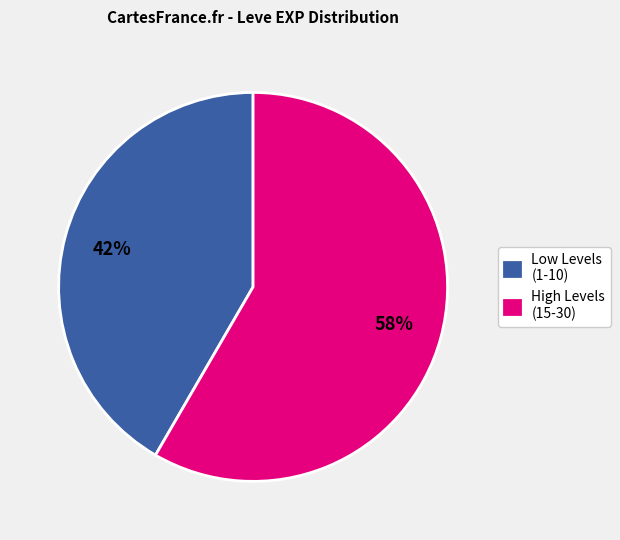

Do High Levels (15-30) and Low Levels (1-10) together represent more than half of the pie?

Yes